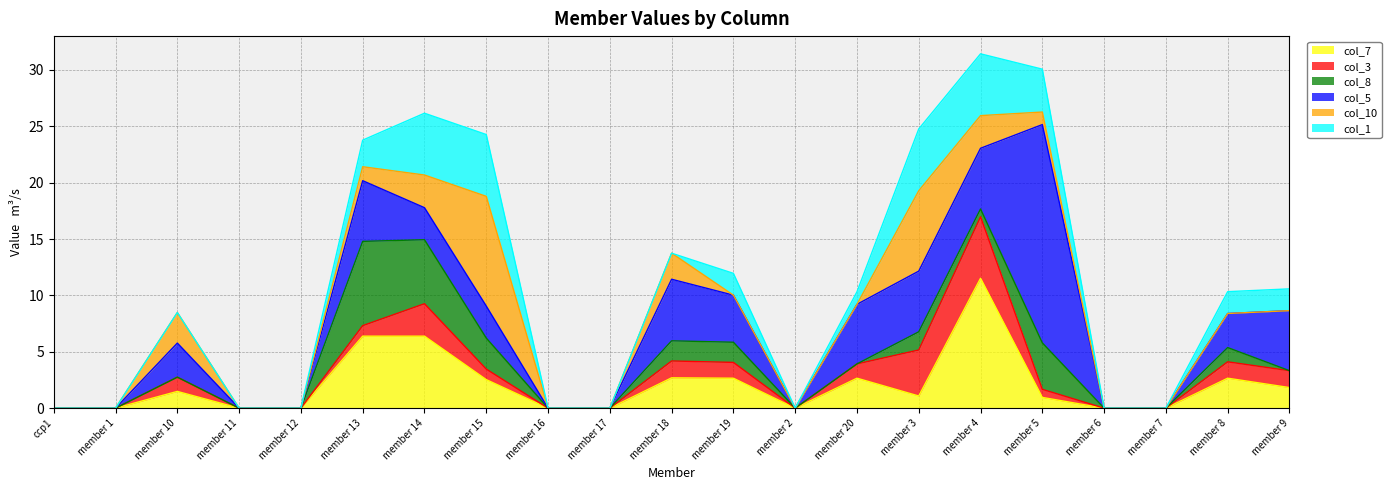

After their last crossing, which series has the higher values: col_1 or col_7?

col_1